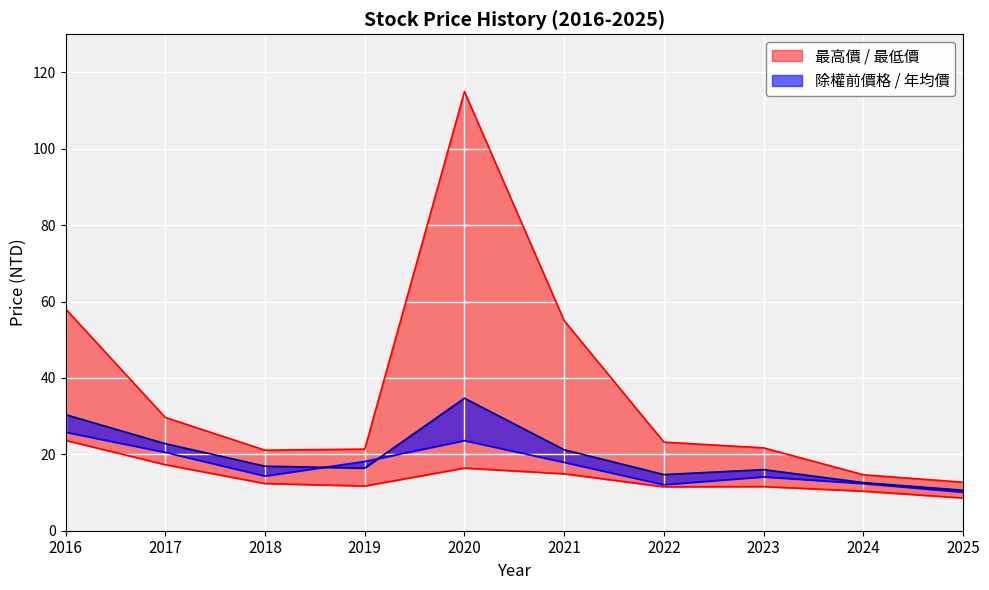

Reading left to right, what are all the values shown in this chart?

除權前價格: 2016=30.4	2017=22.8	2018=16.9	2019=16.4	2020=34.7	2021=21.2	2022=14.7	2023=16.0	2024=12.6	2025=10.6
年均價: 2016=25.8	2017=20.5	2018=14.3	2019=18.1	2020=23.6	2021=17.9	2022=12.1	2023=14.1	2024=12.3	2025=10.1
最高價: 2016=58.1	2017=29.7	2018=21.1	2019=21.4	2020=115.0	2021=55.0	2022=23.2	2023=21.7	2024=14.7	2025=12.7
最低價: 2016=23.7	2017=17.3	2018=12.3	2019=11.7	2020=16.4	2021=14.9	2022=11.5	2023=11.6	2024=10.3	2025=8.6